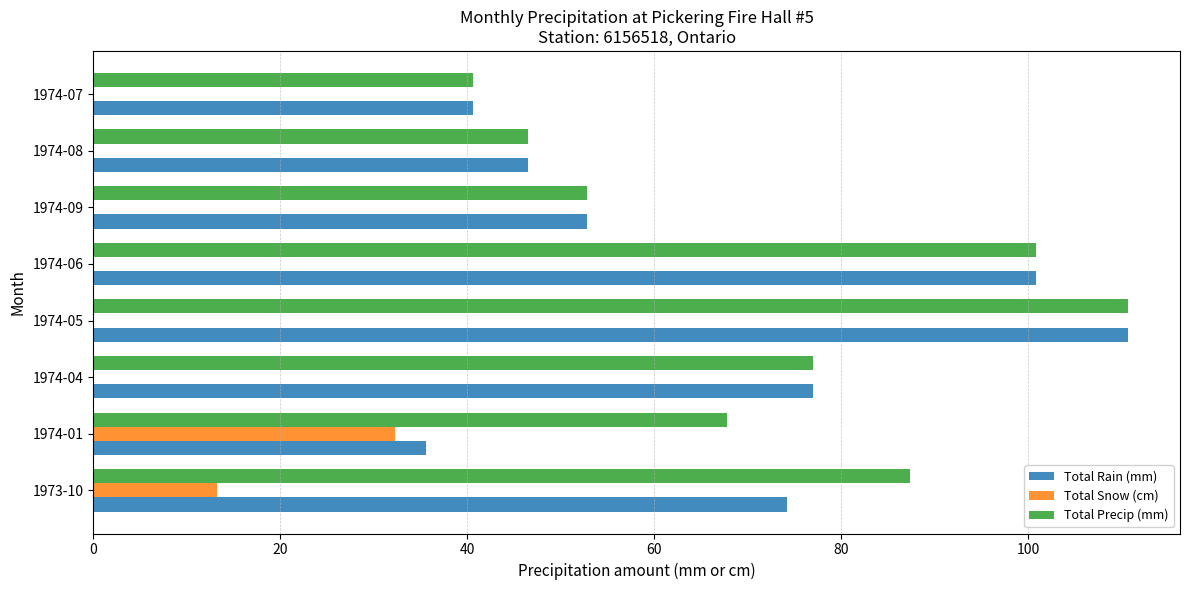

What is the average value of the Total Rain (mm) series?

67.3